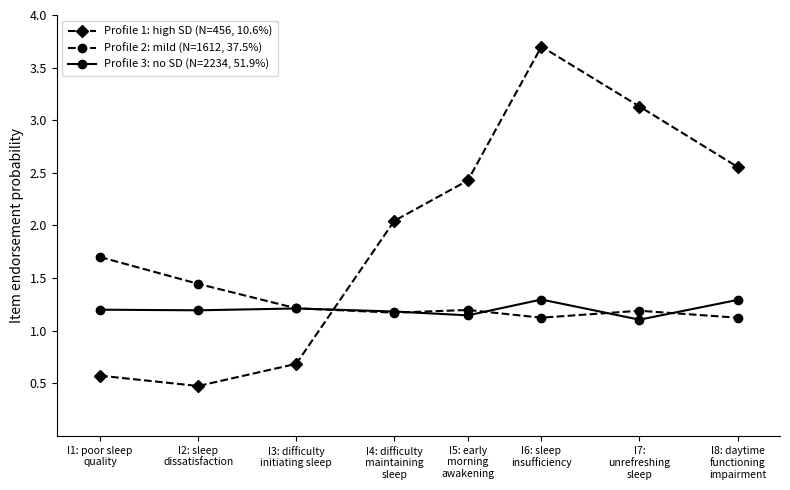

Is the value of Profile 3: no SD (N=2234, 51.9%) at I2: sleep
dissatisfaction greater than the value of Profile 1: high SD (N=456, 10.6%) at I5: early
morning
awakening?

No